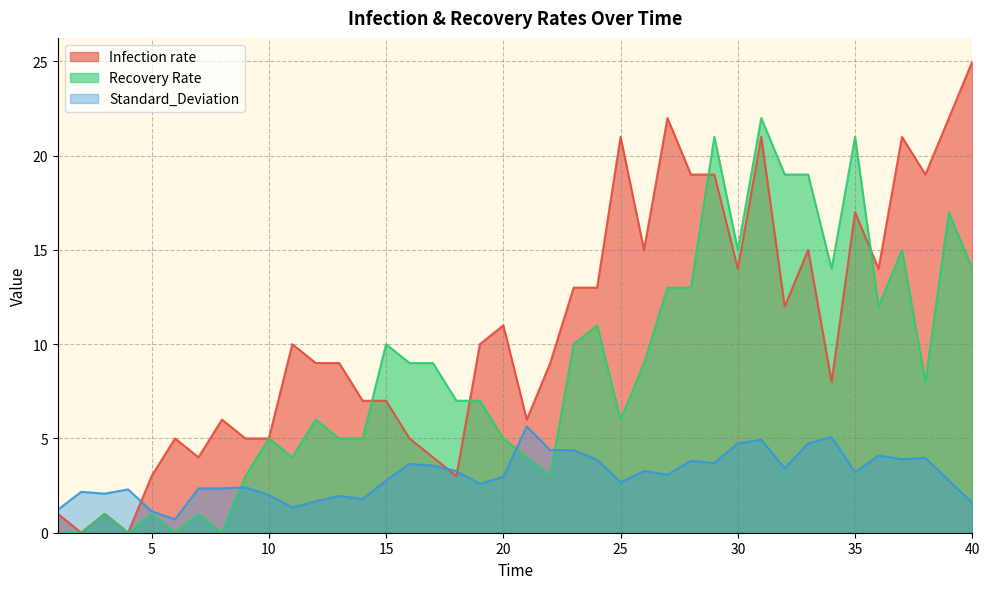

True or false: Standard_Deviation has a value of 1.3 at 28.

False